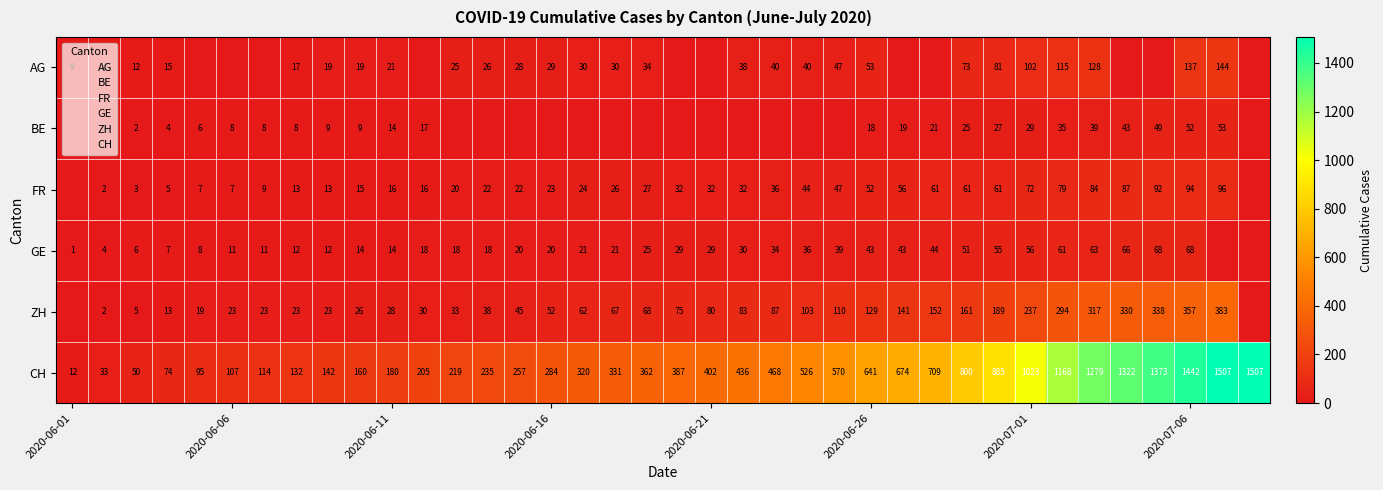

At how many categories does at least one series exceed 1260?

6